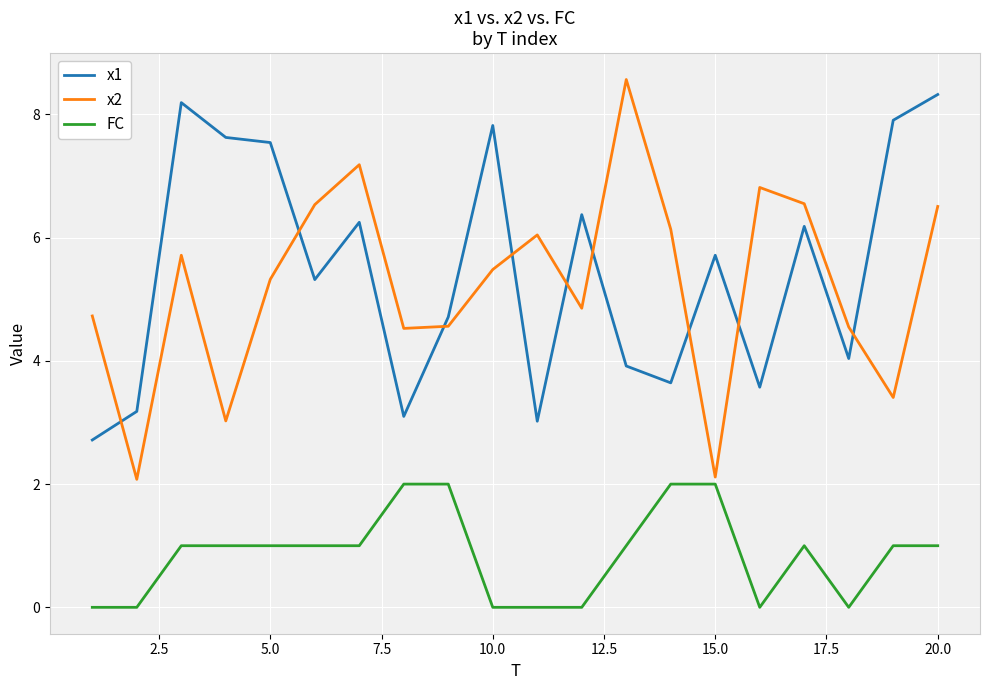

Does the chart have visible grid lines?

Yes